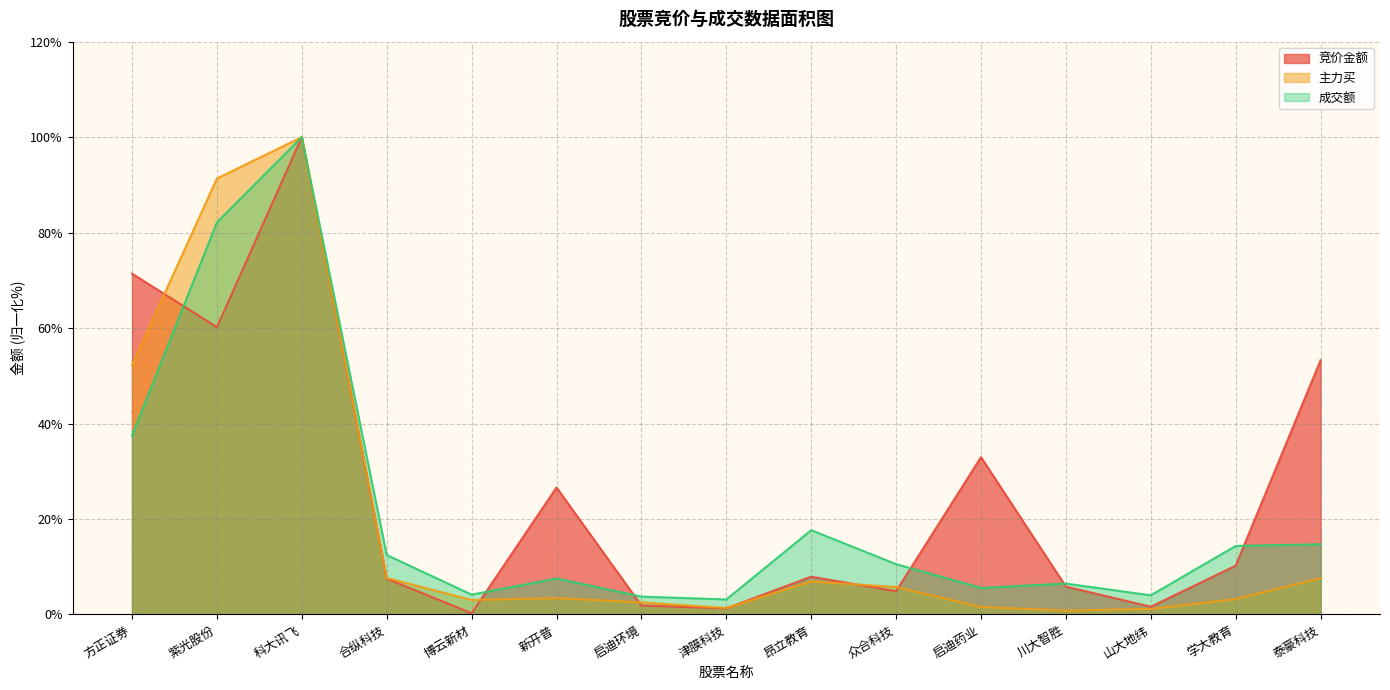

Reading left to right, transcribe all the data shown in this chart.

竞价金额: 方正证券=71.4	紫光股份=60.2	科大讯飞=100.0	合纵科技=7.5	博云新材=0.3	新开普=26.6	启迪环境=1.9	津膜科技=1.3	昂立教育=7.9	众合科技=4.9	启迪药业=33.0	川大智胜=5.8	山大地纬=1.6	学大教育=10.2	泰豪科技=53.3
主力买: 方正证券=52.2	紫光股份=91.3	科大讯飞=100.0	合纵科技=7.6	博云新材=3.0	新开普=3.4	启迪环境=2.5	津膜科技=1.4	昂立教育=6.9	众合科技=5.7	启迪药业=1.6	川大智胜=0.8	山大地纬=1.2	学大教育=3.2	泰豪科技=7.6
成交额: 方正证券=37.5	紫光股份=82.1	科大讯飞=100.0	合纵科技=12.5	博云新材=4.2	新开普=7.5	启迪环境=3.7	津膜科技=3.1	昂立教育=17.7	众合科技=10.5	启迪药业=5.6	川大智胜=6.5	山大地纬=4.0	学大教育=14.4	泰豪科技=14.7